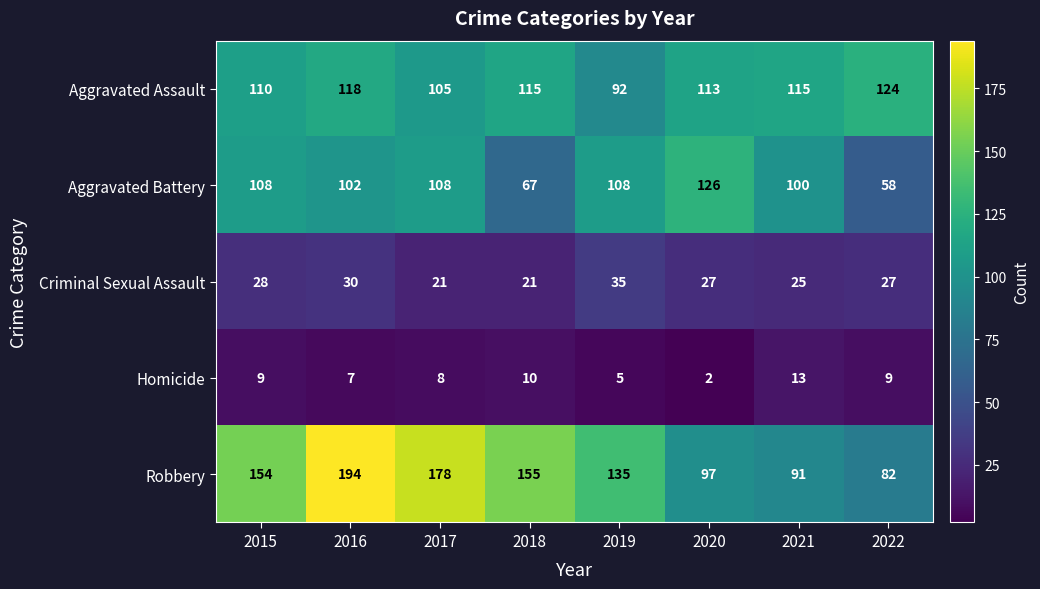

What is the maximum value shown in the chart?

194